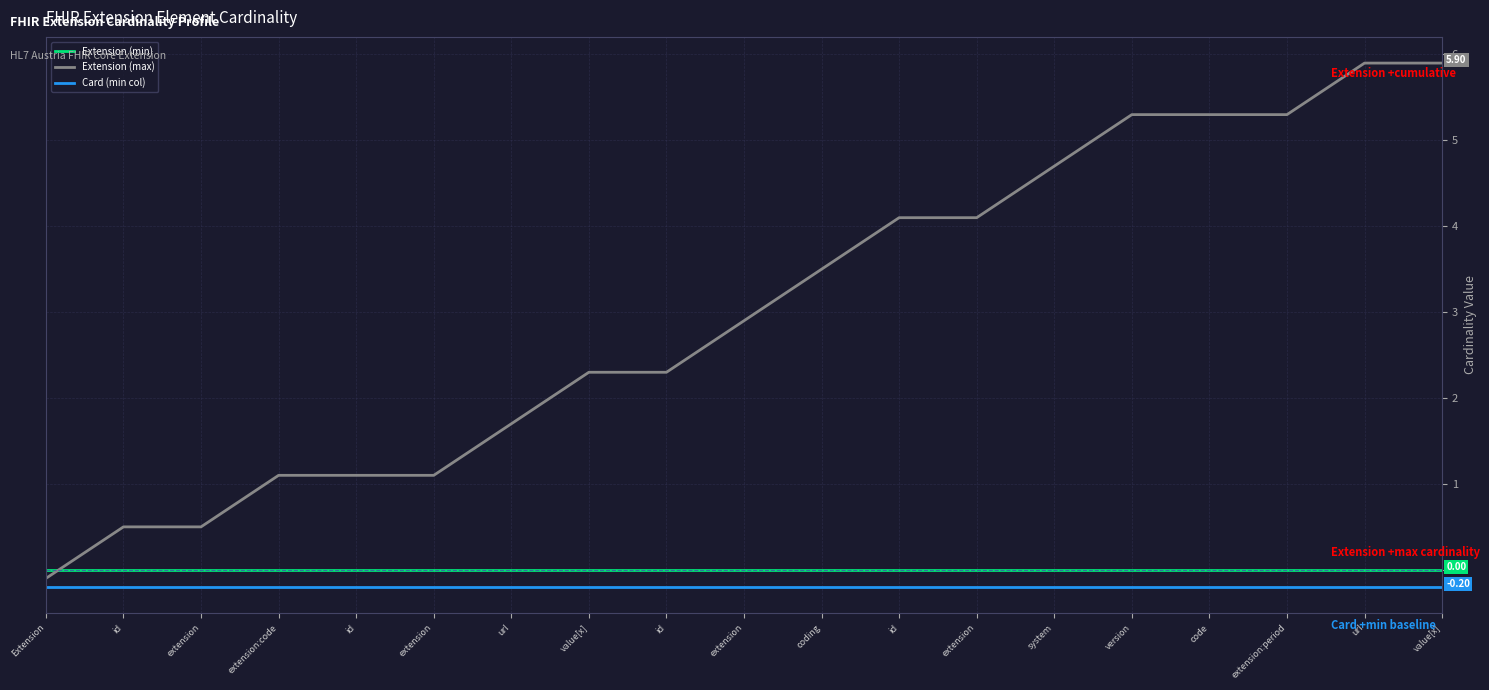

The Extension (min) series shows 0.0 at url. True or false?

True